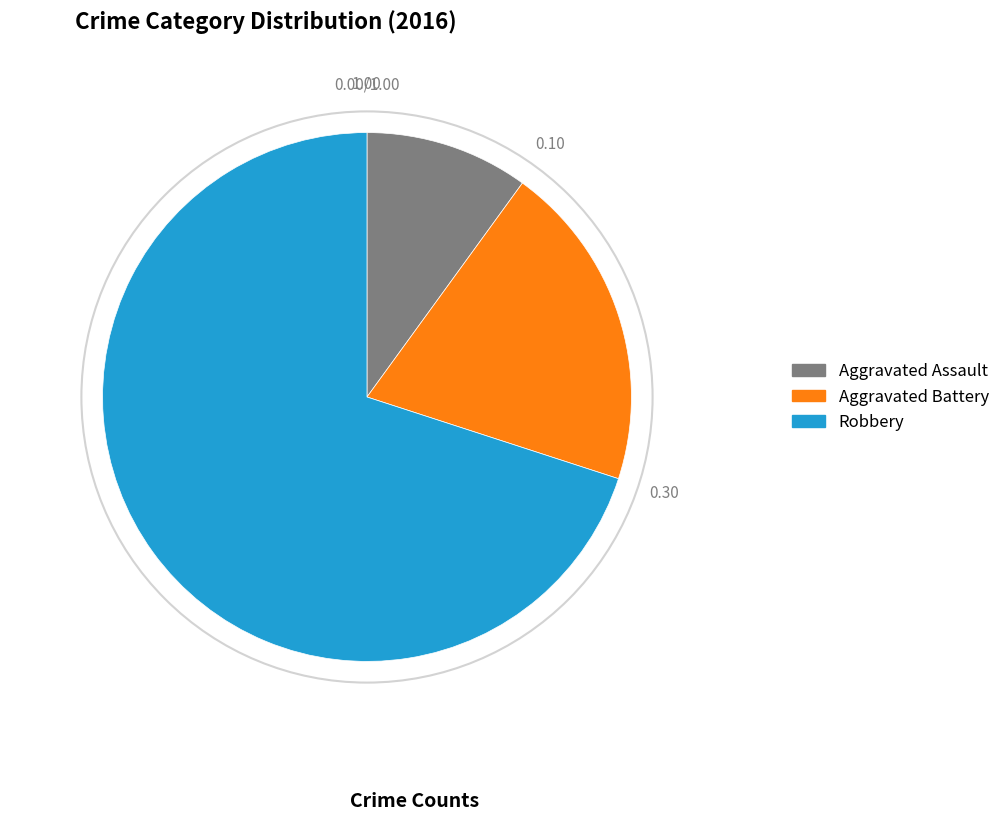

What is the largest slice in the pie chart?

Robbery